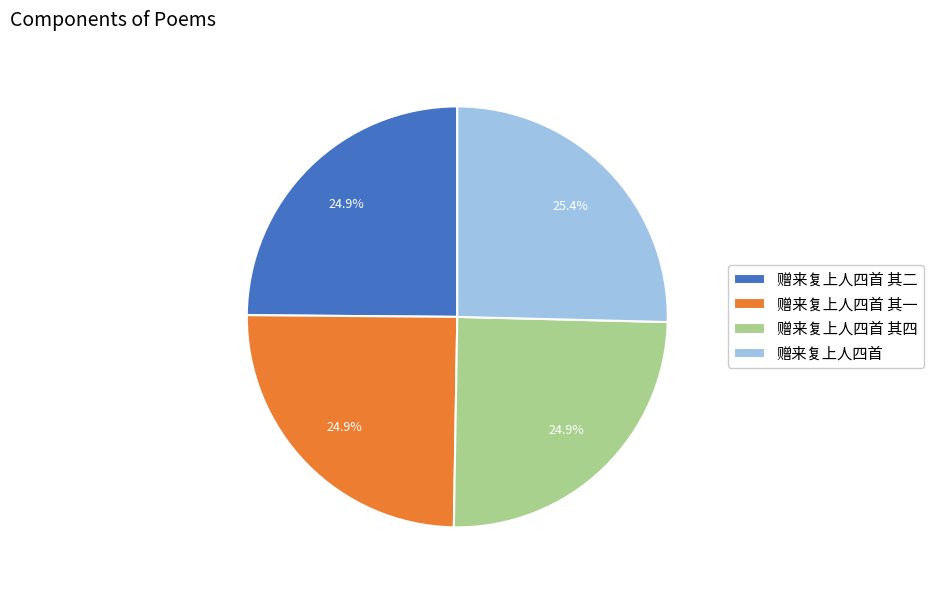

What is the ratio of the value at 赠来复上人四首 其四 to the value at 赠来复上人四首 其一?

1.0